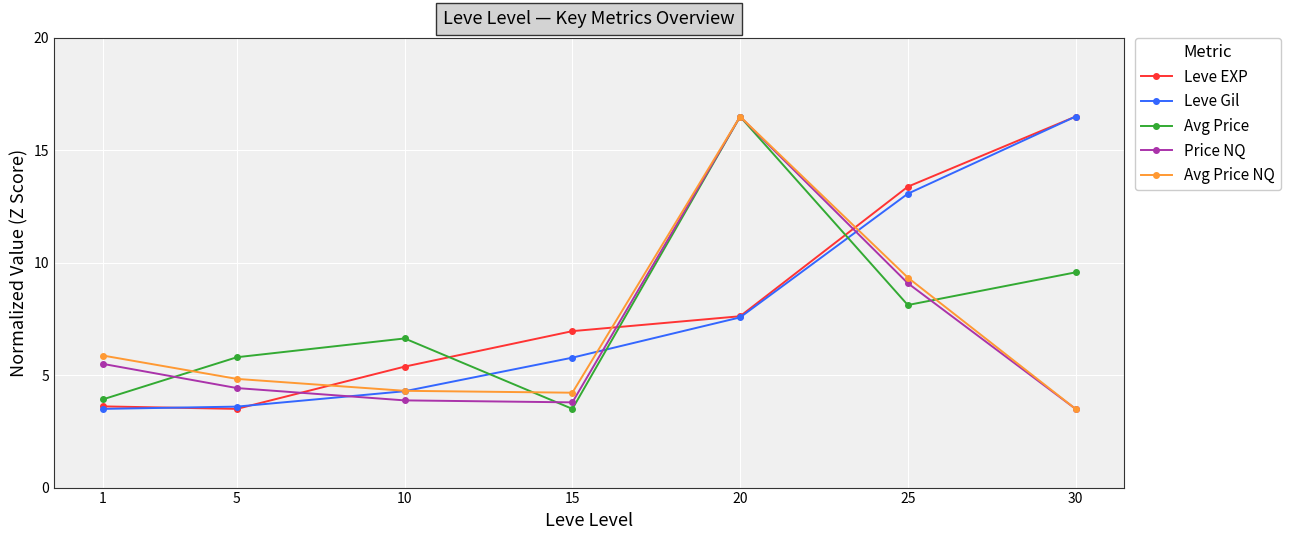

True or false: Price NQ has a value of 2.8 at 25.

False